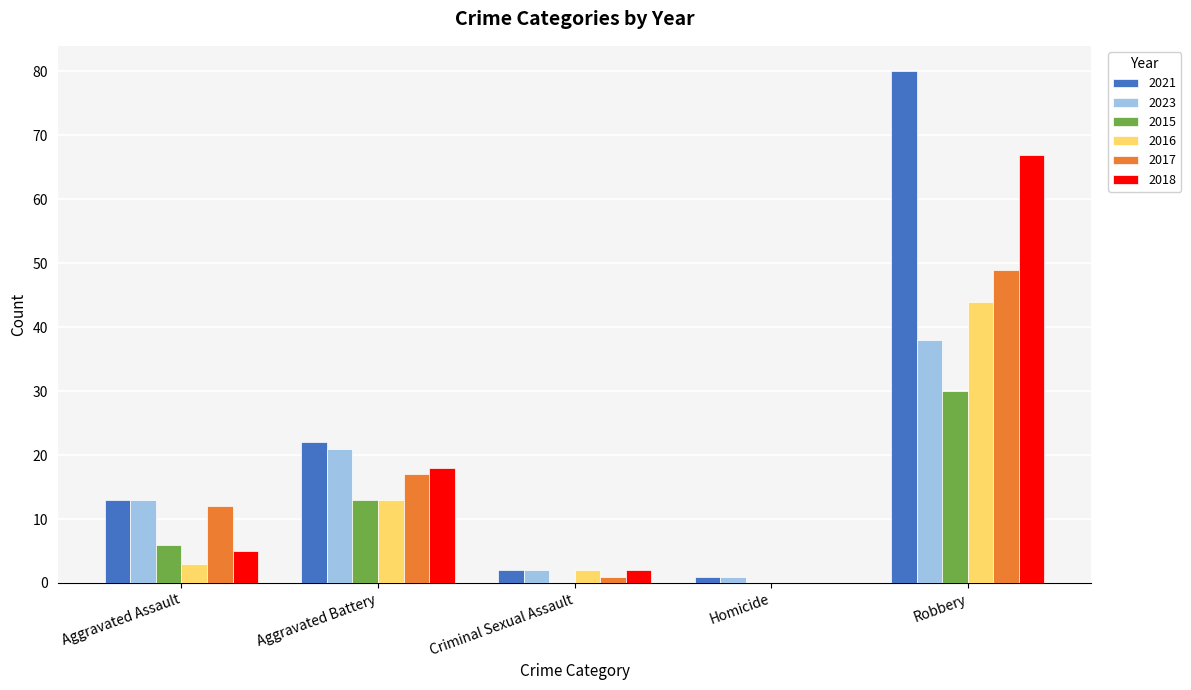

True or false: 2015 has a value of 11 at Homicide.

False